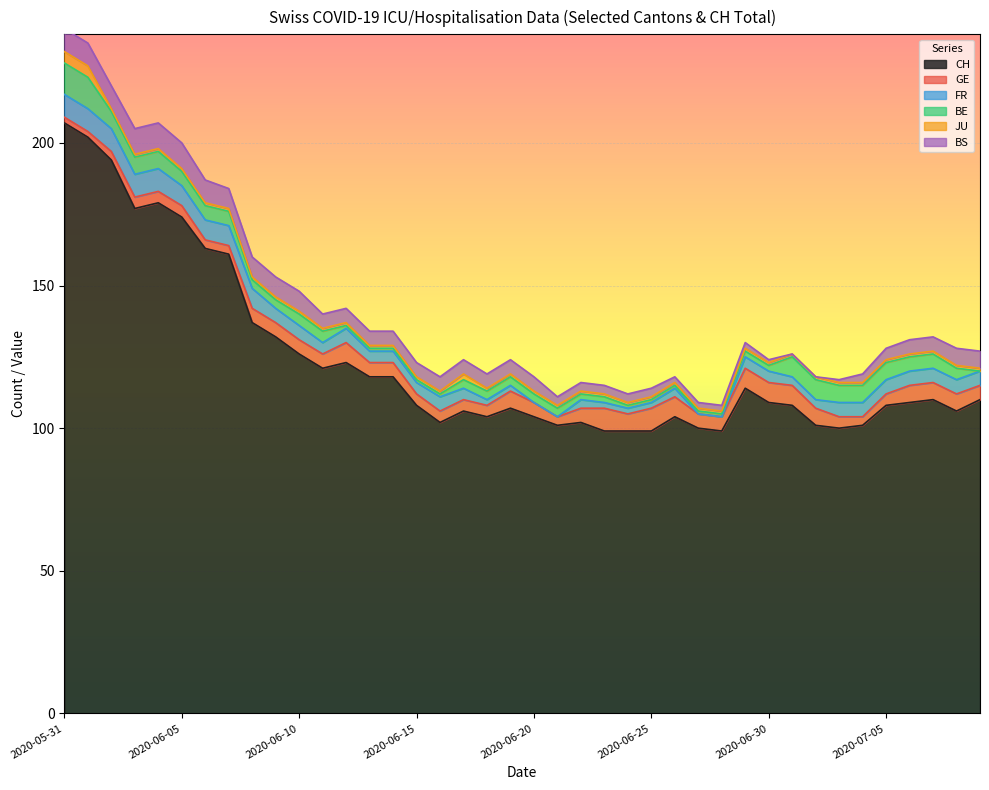

Reading left to right, list all the values displayed in this chart.

CH: 2020-05-31=207	2020-06-01=202	2020-06-02=194	2020-06-03=177	2020-06-04=179	2020-06-05=174	2020-06-06=163	2020-06-07=161	2020-06-08=137	2020-06-09=132	2020-06-10=126	2020-06-11=121	2020-06-12=123	2020-06-13=118	2020-06-14=118	2020-06-15=108	2020-06-16=102	2020-06-17=106	2020-06-18=104	2020-06-19=107	2020-06-20=104	2020-06-21=101	2020-06-22=102	2020-06-23=99	2020-06-24=99	2020-06-25=99	2020-06-26=104	2020-06-27=100	2020-06-28=99	2020-06-29=114	2020-06-30=109	2020-07-01=108	2020-07-02=101	2020-07-03=100	2020-07-04=101	2020-07-05=108	2020-07-06=109	2020-07-07=110	2020-07-08=106	2020-07-09=110
GE: 2020-05-31=2	2020-06-01=2	2020-06-02=3	2020-06-03=4	2020-06-04=4	2020-06-05=4	2020-06-06=3	2020-06-07=3	2020-06-08=5	2020-06-09=5	2020-06-10=5	2020-06-11=5	2020-06-12=7	2020-06-13=5	2020-06-14=5	2020-06-15=4	2020-06-16=4	2020-06-17=4	2020-06-18=4	2020-06-19=6	2020-06-20=5	2020-06-21=3	2020-06-22=5	2020-06-23=8	2020-06-24=6	2020-06-25=8	2020-06-26=7	2020-06-27=5	2020-06-28=5	2020-06-29=7	2020-06-30=7	2020-07-01=7	2020-07-02=6	2020-07-03=4	2020-07-04=3	2020-07-05=4	2020-07-06=6	2020-07-07=6	2020-07-08=6	2020-07-09=5
FR: 2020-05-31=8	2020-06-01=8	2020-06-02=8	2020-06-03=8	2020-06-04=8	2020-06-05=7	2020-06-06=7	2020-06-07=7	2020-06-08=7	2020-06-09=5	2020-06-10=5	2020-06-11=4	2020-06-12=5	2020-06-13=4	2020-06-14=4	2020-06-15=4	2020-06-16=5	2020-06-17=4	2020-06-18=2	2020-06-19=2	2020-06-20=0	2020-06-21=0	2020-06-22=3	2020-06-23=2	2020-06-24=2	2020-06-25=2	2020-06-26=3	2020-06-27=0	2020-06-28=0	2020-06-29=4	2020-06-30=4	2020-07-01=3	2020-07-02=3	2020-07-03=5	2020-07-04=5	2020-07-05=5	2020-07-06=5	2020-07-07=5	2020-07-08=5	2020-07-09=5
BE: 2020-05-31=11	2020-06-01=11	2020-06-02=6	2020-06-03=6	2020-06-04=6	2020-06-05=5	2020-06-06=5	2020-06-07=5	2020-06-08=3	2020-06-09=3	2020-06-10=4	2020-06-11=4	2020-06-12=1	2020-06-13=1	2020-06-14=1	2020-06-15=1	2020-06-16=1	2020-06-17=3	2020-06-18=3	2020-06-19=3	2020-06-20=3	2020-06-21=3	2020-06-22=2	2020-06-23=2	2020-06-24=1	2020-06-25=1	2020-06-26=1	2020-06-27=1	2020-06-28=1	2020-06-29=2	2020-06-30=2	2020-07-01=7	2020-07-02=7	2020-07-03=6	2020-07-04=6	2020-07-05=6	2020-07-06=5	2020-07-07=5	2020-07-08=4	2020-07-09=0
JU: 2020-05-31=4	2020-06-01=4	2020-06-02=1	2020-06-03=1	2020-06-04=1	2020-06-05=1	2020-06-06=1	2020-06-07=1	2020-06-08=1	2020-06-09=1	2020-06-10=1	2020-06-11=1	2020-06-12=1	2020-06-13=1	2020-06-14=1	2020-06-15=1	2020-06-16=1	2020-06-17=2	2020-06-18=1	2020-06-19=1	2020-06-20=1	2020-06-21=1	2020-06-22=1	2020-06-23=1	2020-06-24=1	2020-06-25=1	2020-06-26=1	2020-06-27=1	2020-06-28=1	2020-06-29=1	2020-06-30=1	2020-07-01=1	2020-07-02=1	2020-07-03=1	2020-07-04=1	2020-07-05=1	2020-07-06=1	2020-07-07=1	2020-07-08=1	2020-07-09=1
BS: 2020-05-31=8	2020-06-01=8	2020-06-02=8	2020-06-03=9	2020-06-04=9	2020-06-05=9	2020-06-06=8	2020-06-07=7	2020-06-08=7	2020-06-09=7	2020-06-10=7	2020-06-11=5	2020-06-12=5	2020-06-13=5	2020-06-14=5	2020-06-15=5	2020-06-16=5	2020-06-17=5	2020-06-18=5	2020-06-19=5	2020-06-20=5	2020-06-21=3	2020-06-22=3	2020-06-23=3	2020-06-24=3	2020-06-25=3	2020-06-26=2	2020-06-27=2	2020-06-28=2	2020-06-29=2	2020-06-30=1	2020-07-01=0	2020-07-02=0	2020-07-03=1	2020-07-04=3	2020-07-05=4	2020-07-06=5	2020-07-07=5	2020-07-08=6	2020-07-09=6